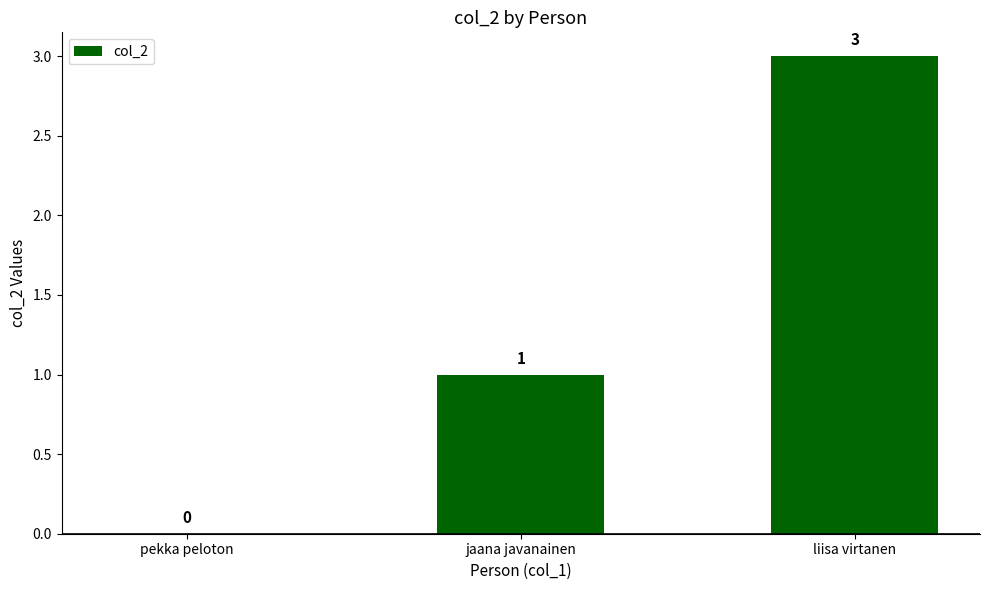

How many values are between 0 and 3?

3